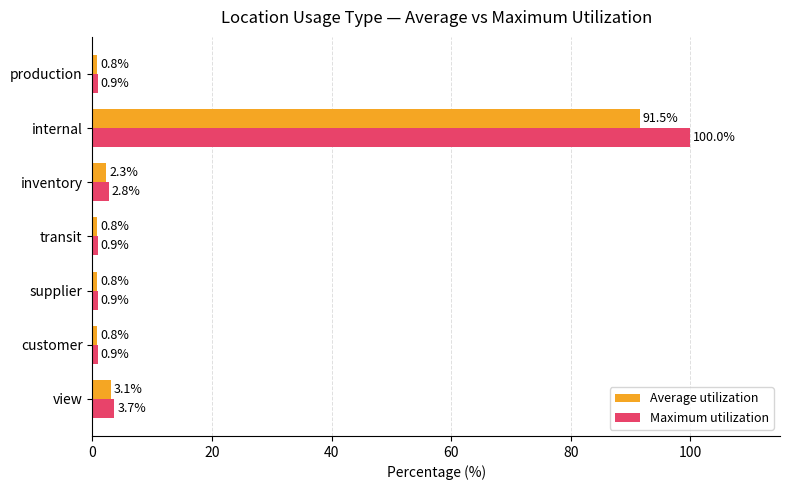

What is the total value across all series at supplier?

1.7